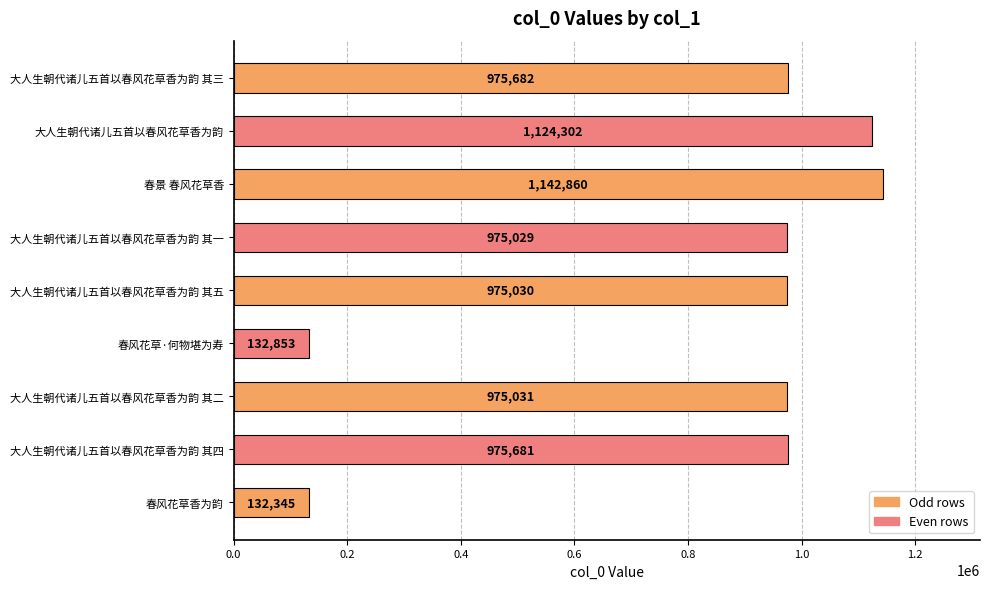

Between 春景 春风花草香 and 大人生朝代诸儿五首以春风花草香为韵, which is larger?

春景 春风花草香